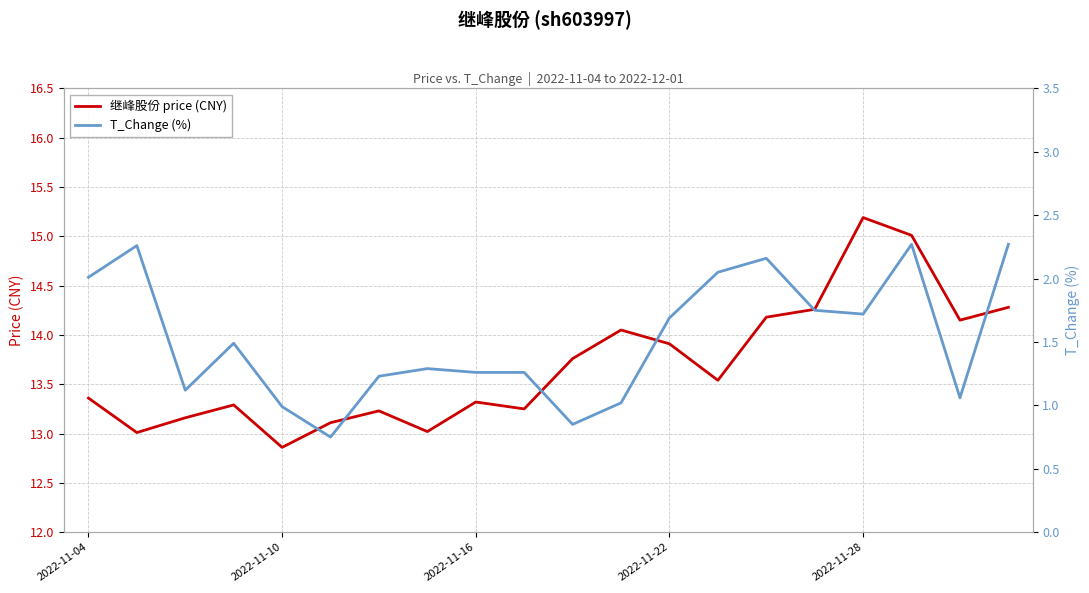

How many interior local peaks does the T_Change (%) series have?

5